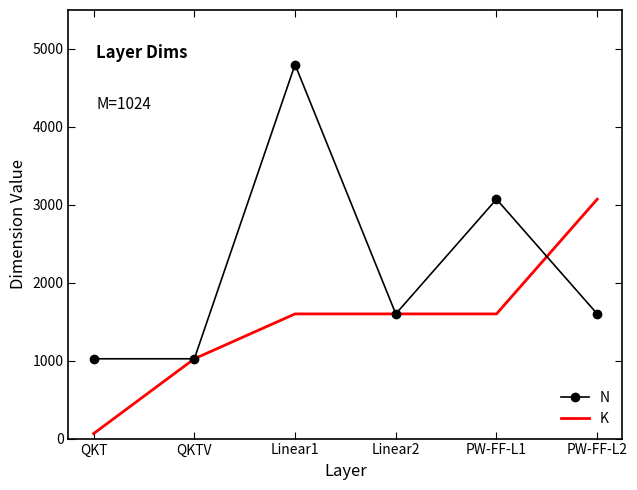

What is the average value of the N series?

2187